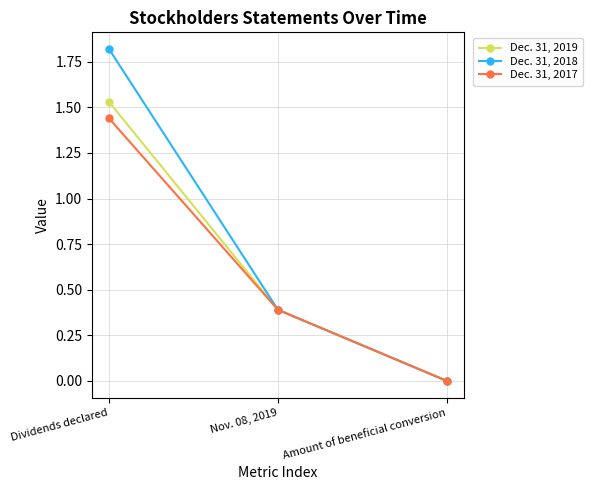

Rank the categories by Dec. 31, 2019 value from lowest to highest.

Amount of beneficial conversion, Nov. 08, 2019, Dividends declared